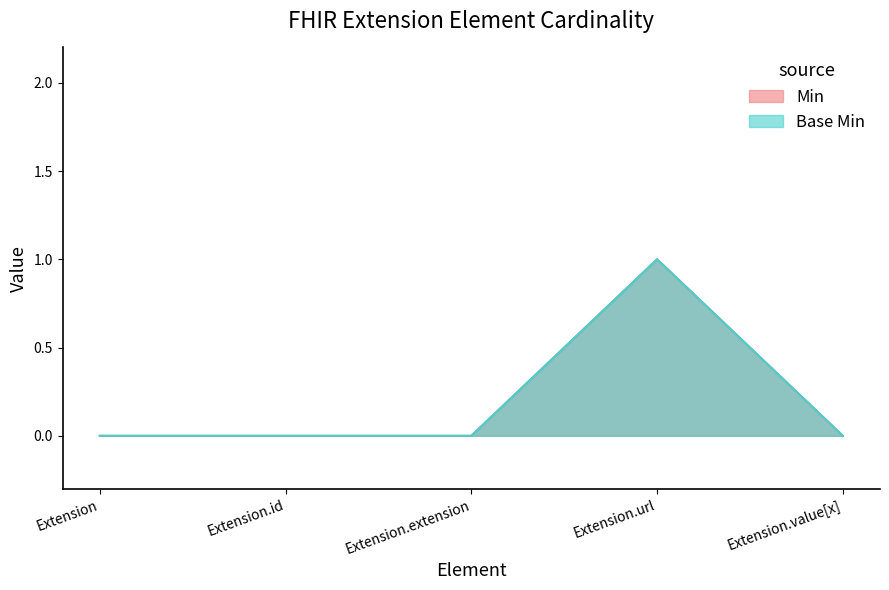

How many lines are shown in the chart?

2